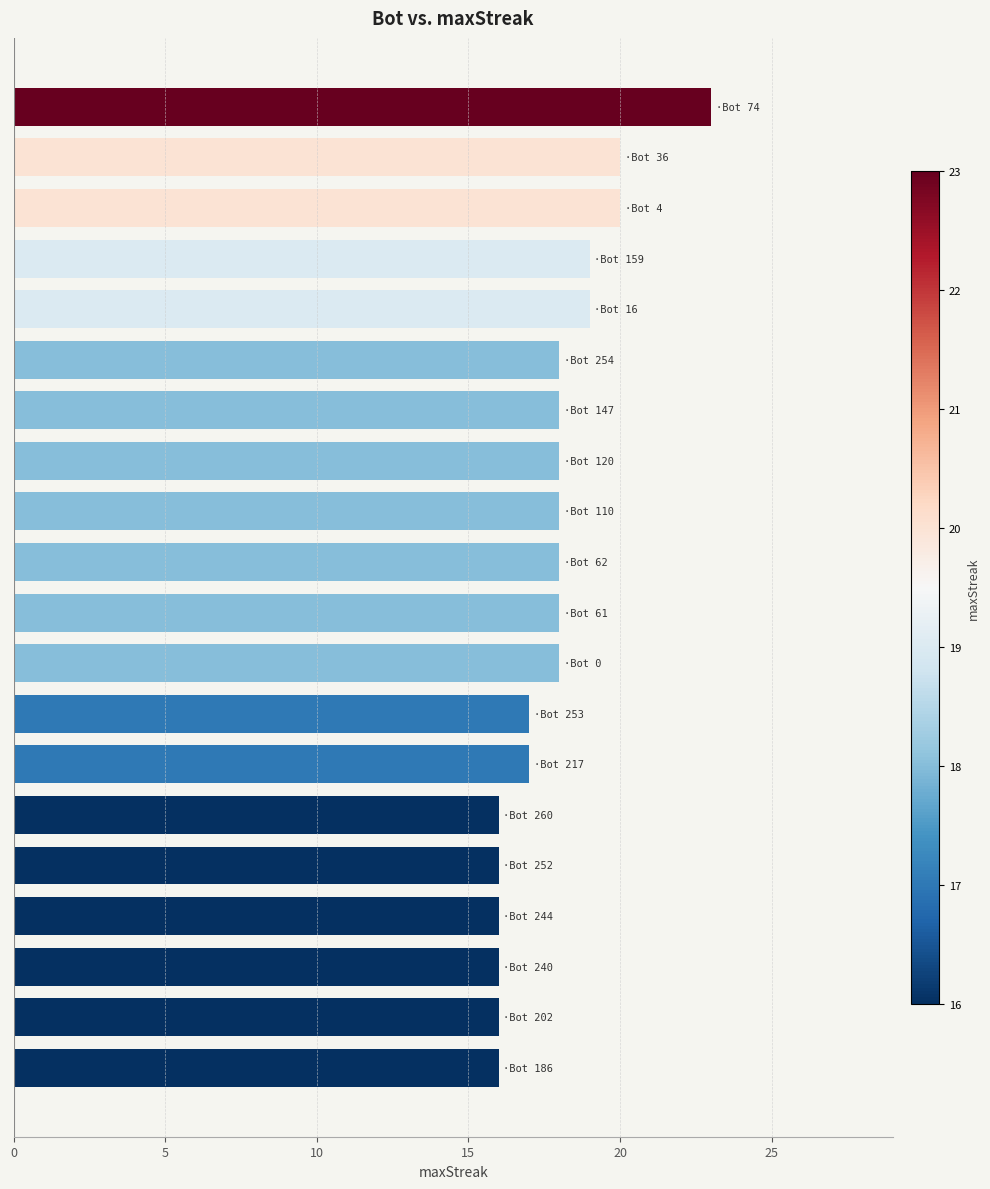

What is the greatest value displayed?

23